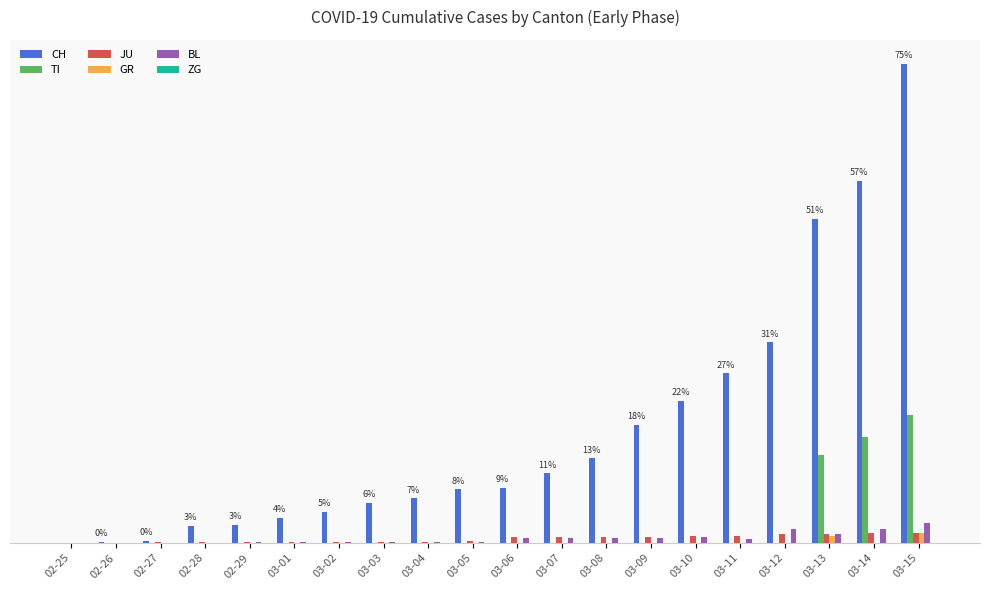

Does the chart contain stacked bars?

No